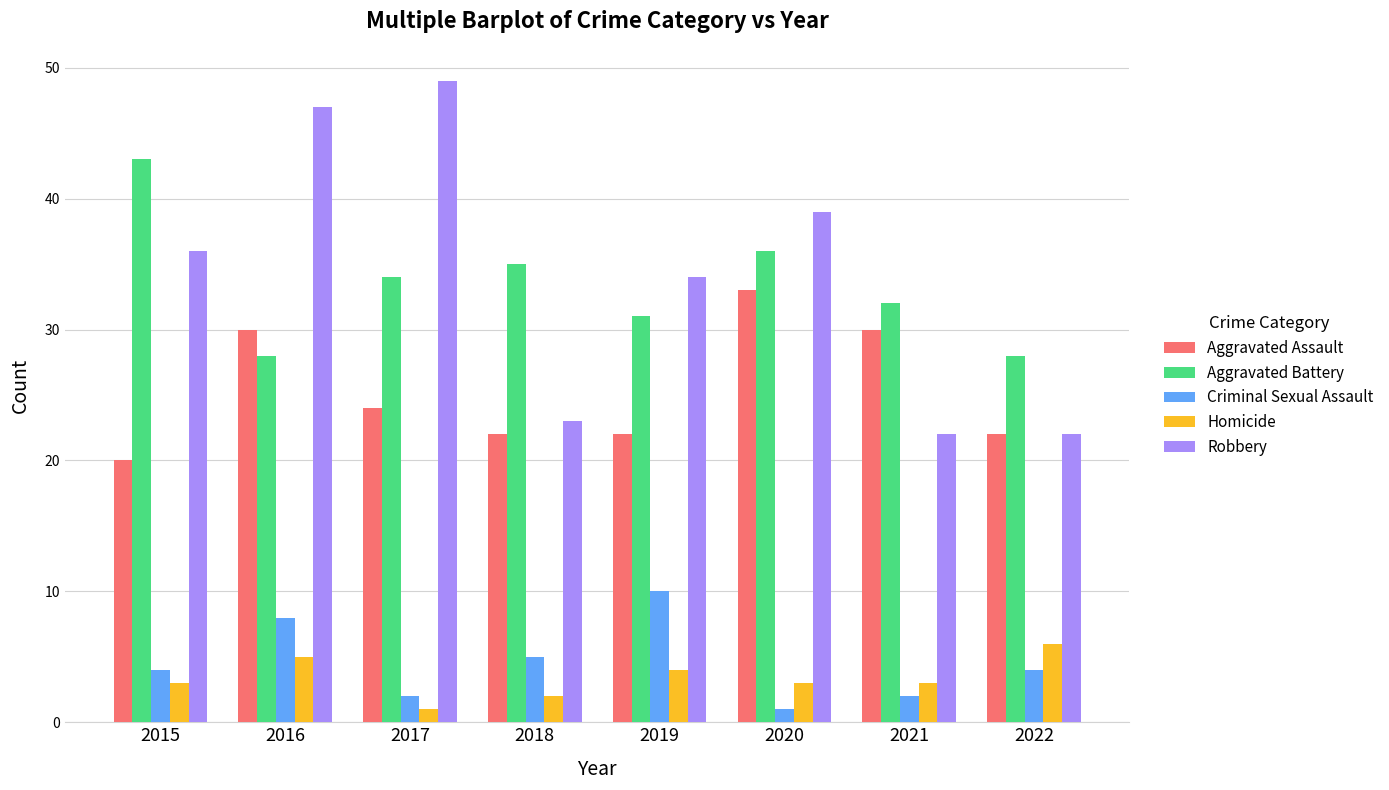

What value does the Aggravated Battery series have at 2016?

28